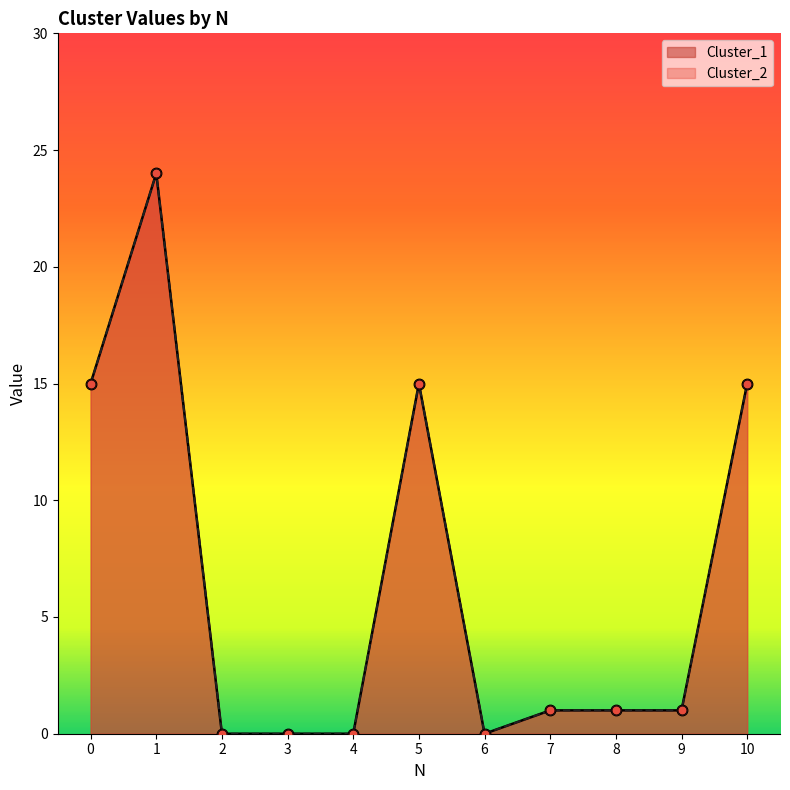

Which series contains the lowest Y value?

Cluster_1